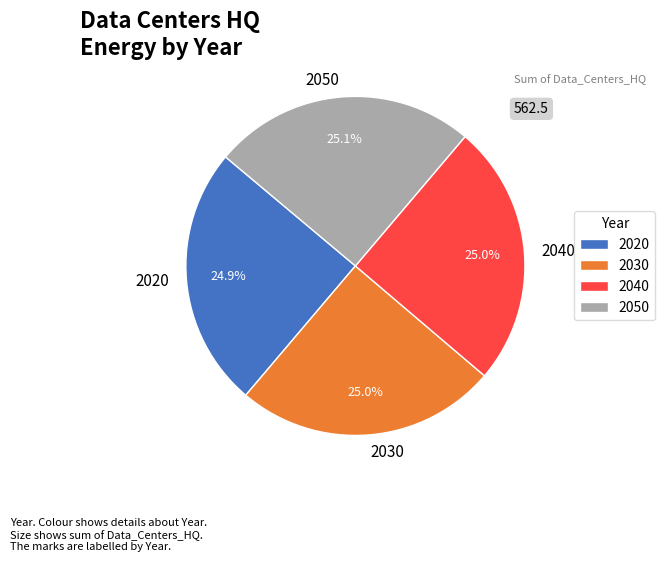

What percentage do 2050 and 2020 together represent?

50.0%